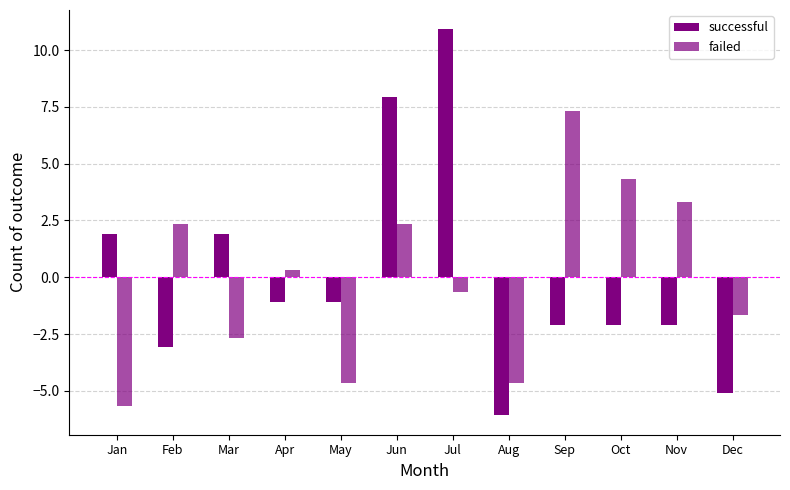

How many groups of bars are there?

12